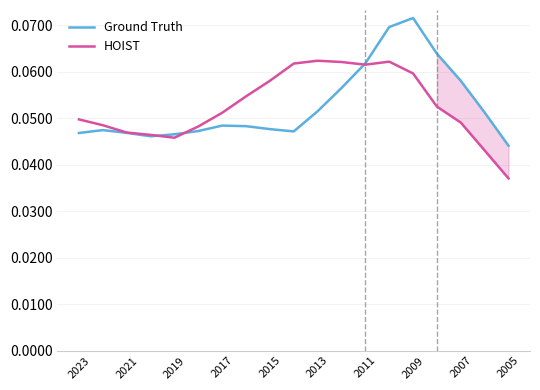

Which category has the lowest value in the Ground Truth series?

2005